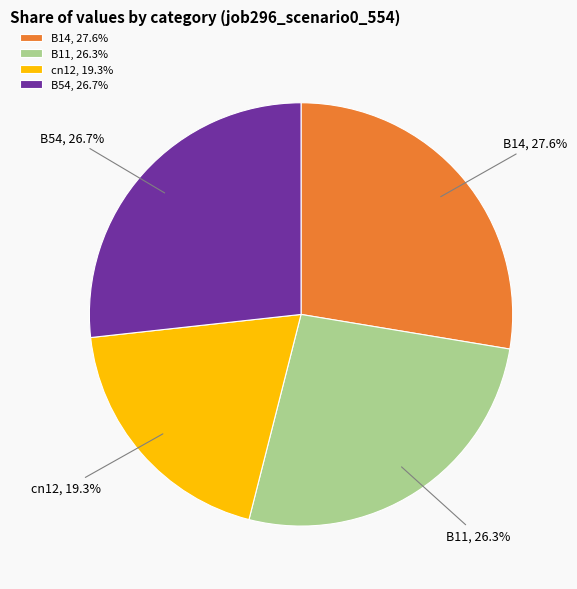

How much of the chart is everything except B54?

73.3%